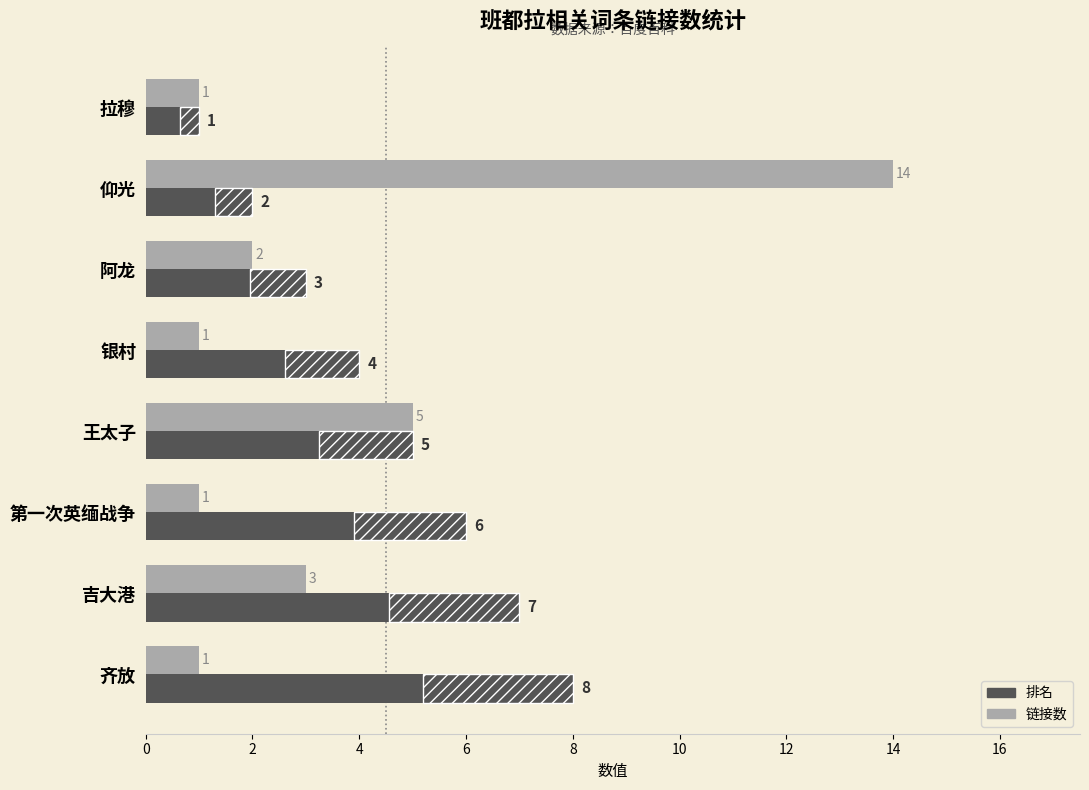

At 银村, list the series in order from largest to smallest.

排名, 链接数